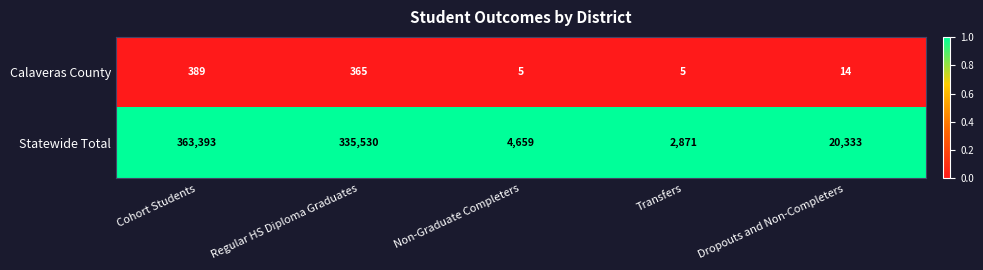

Reading left to right, transcribe all the data shown in this chart.

Calaveras County: 389	365	5	5	14
Statewide Total: 363393	335530	4659	2871	20333